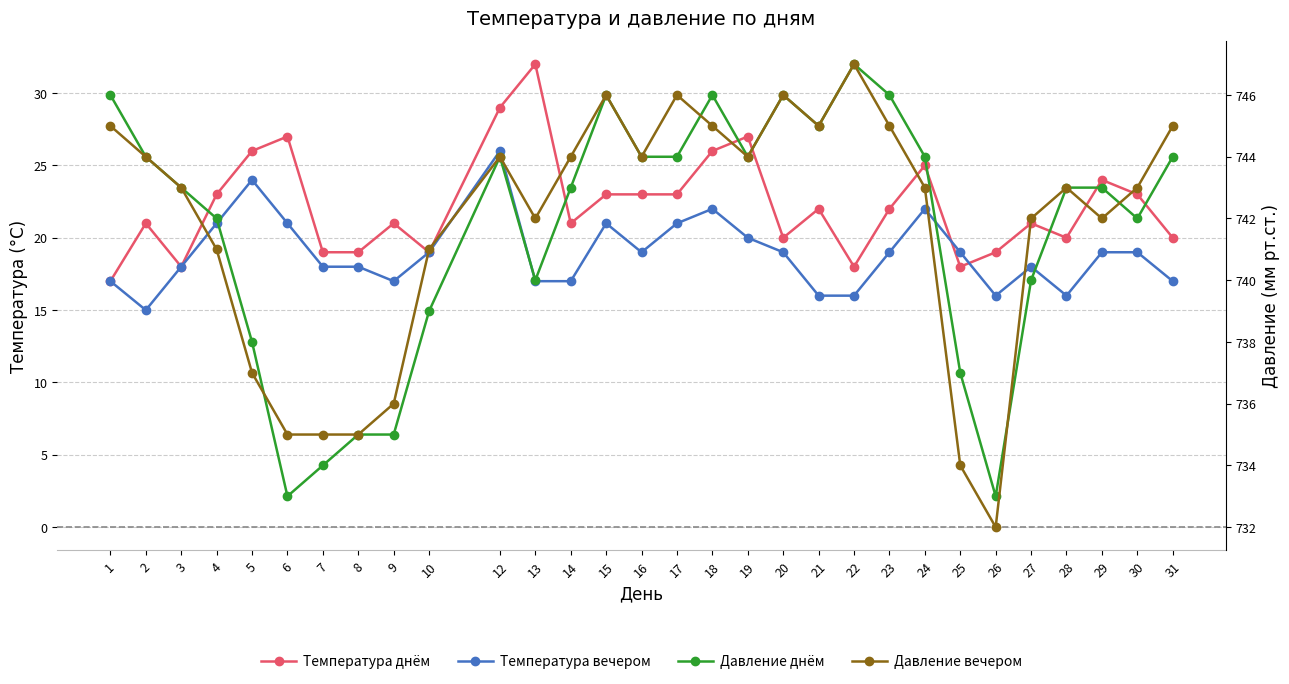

What is the value of the Давление вечером point at the 13th from the left?

744